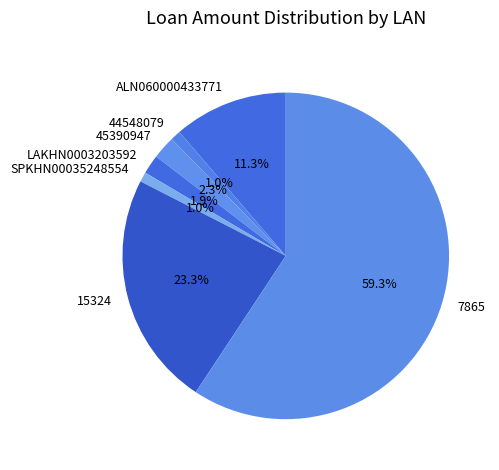

Combined, do SPKHN00035248554 and 45390947 account for over 50%?

No